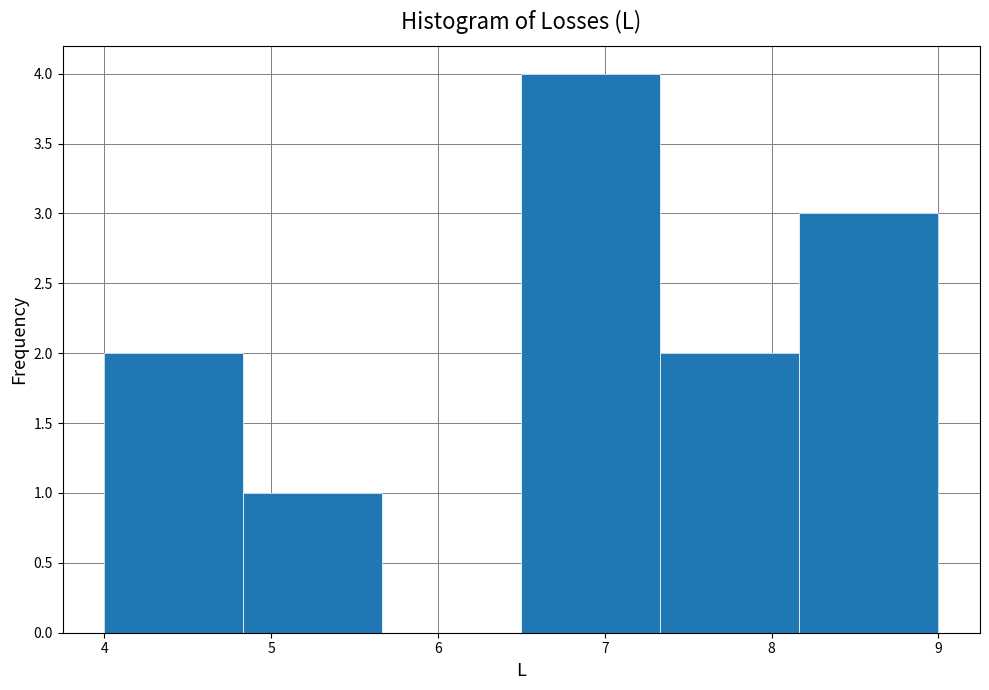

Which range on the x-axis has the tallest bar?

6.5 to 7.3